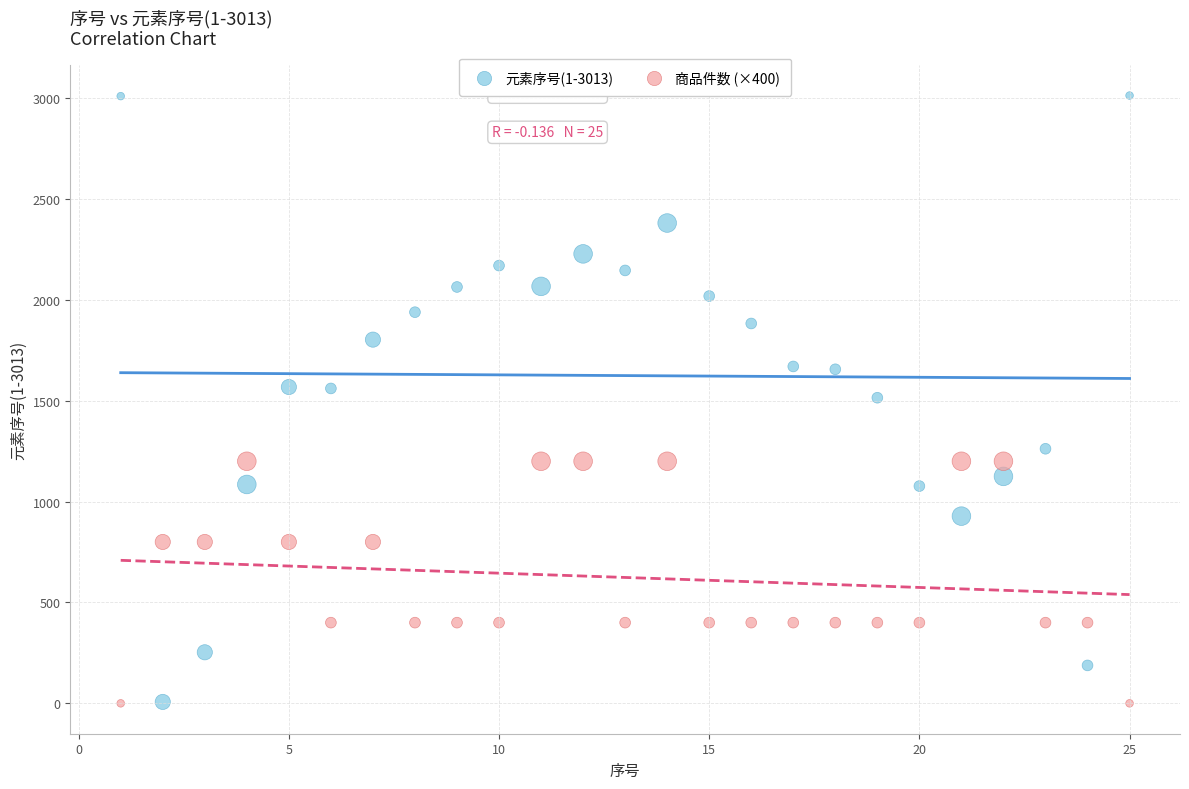

Across all data points, what is the range of Y values (max minus min)?

3013